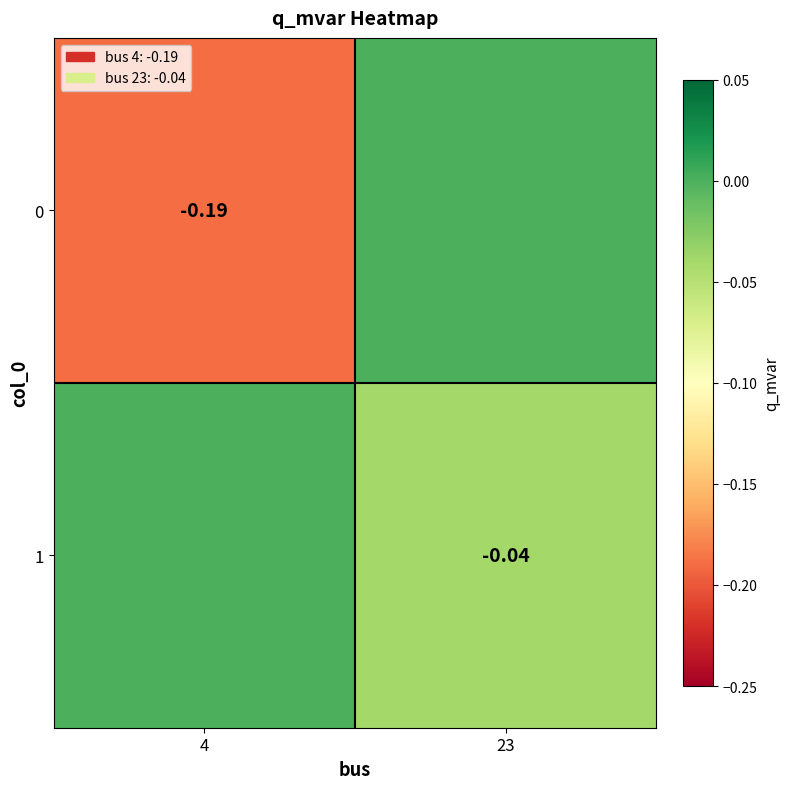

How many data points does each series have?

2